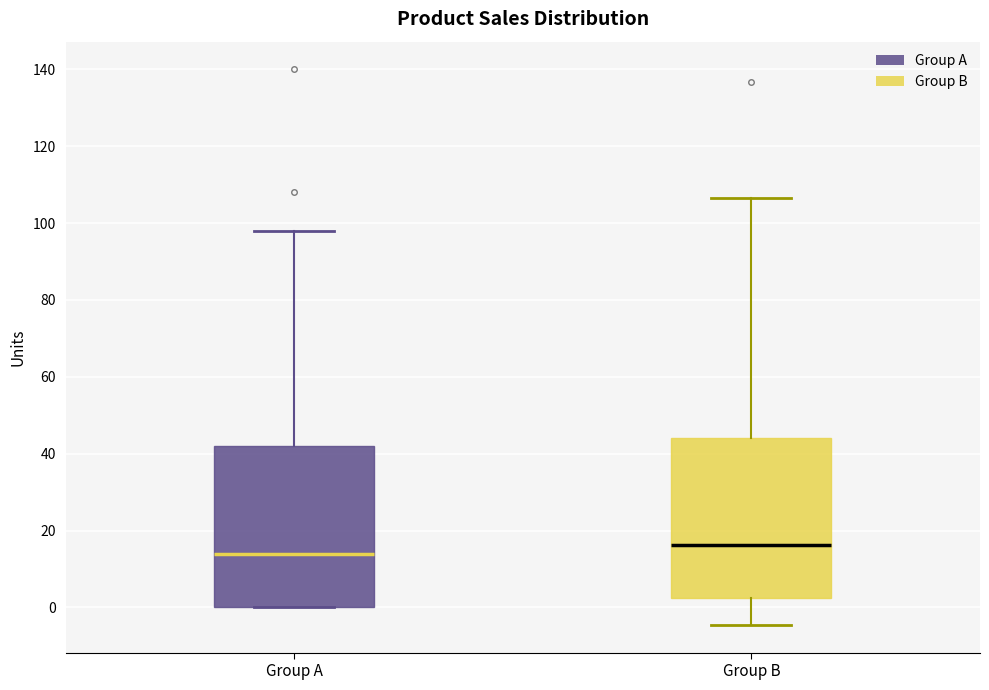

Where is the upper edge of the box for Group A on the y-axis? The values are not printed on the chart, so give them approximately, as read against the axis.

42